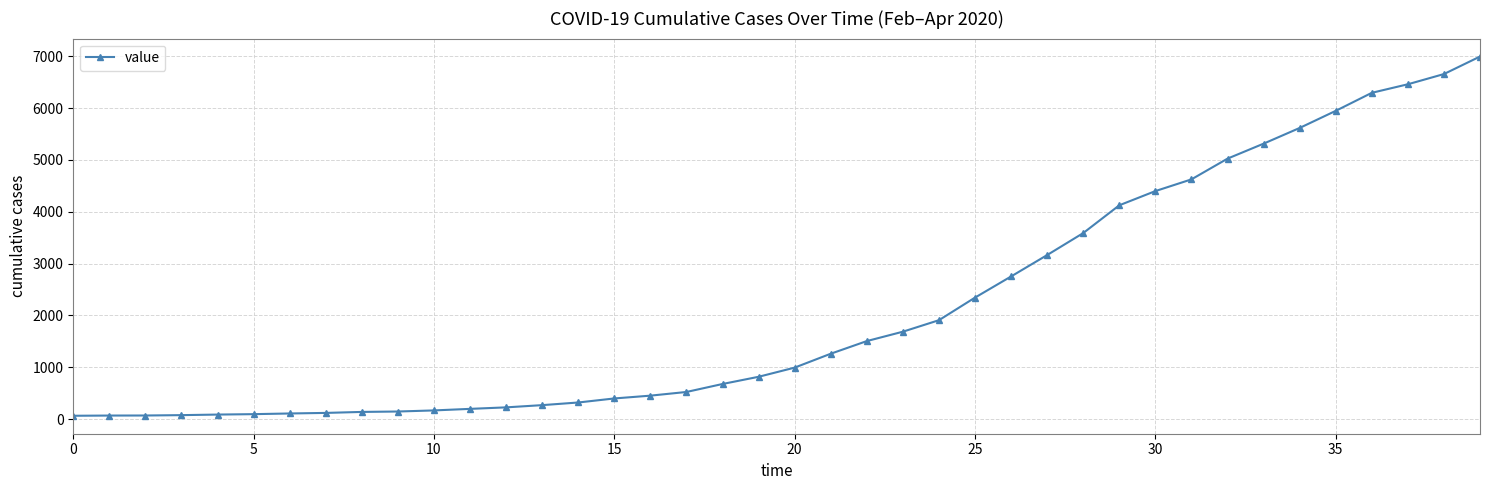

What is the sum of all values?

85677